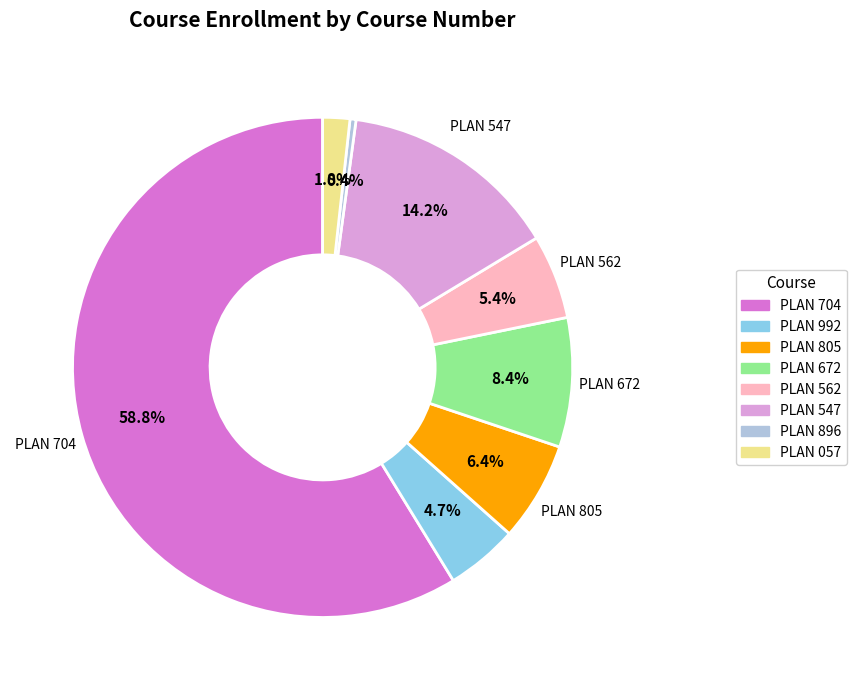

Which slice is the largest?

PLAN 704